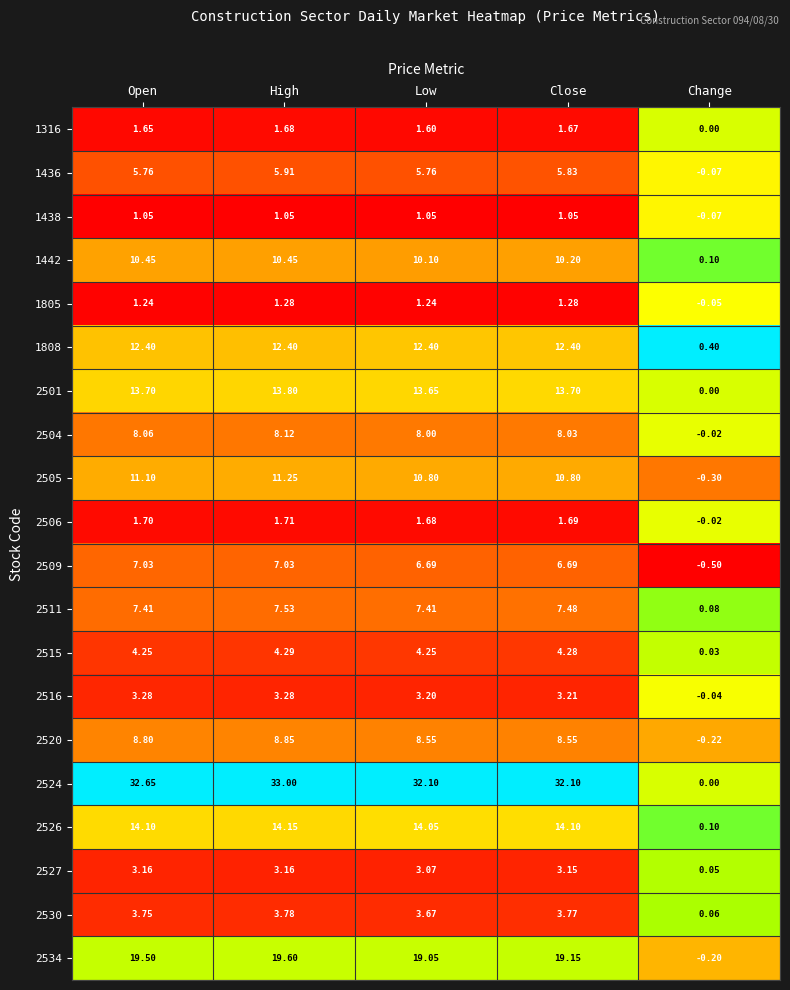

At which label does 2524 reach its minimum?

Change